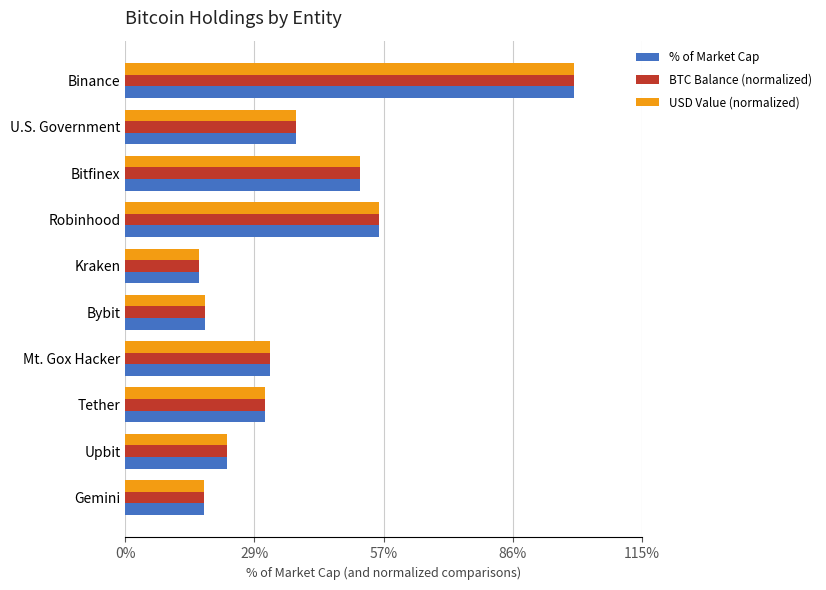

What are all the series names shown in the legend?

% of Market Cap, BTC Balance (normalized), USD Value (normalized)